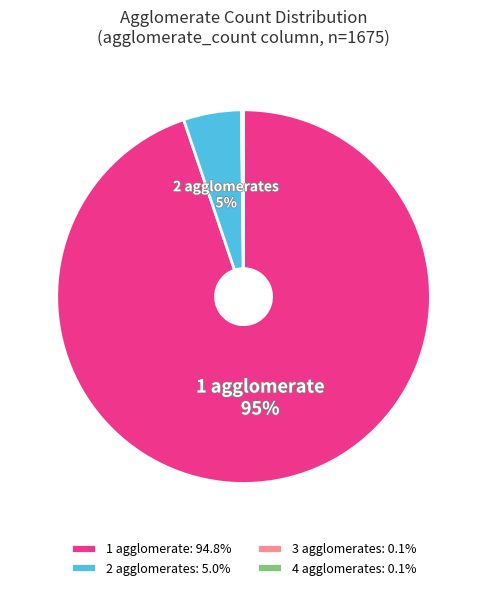

Is there any slice that represents more than half of the pie?

Yes